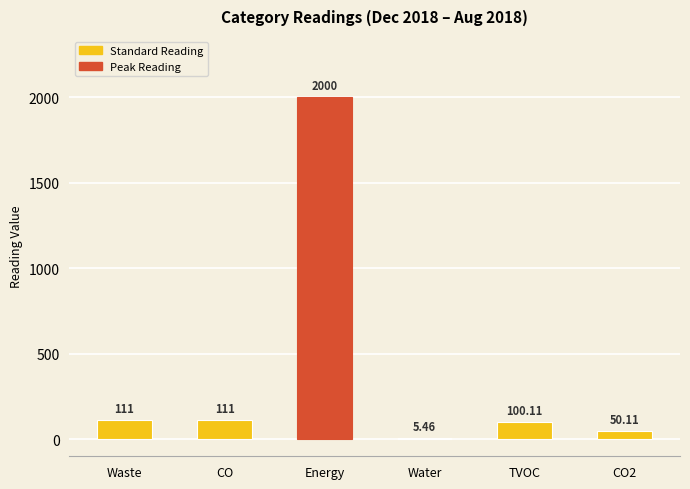

Between Water and Energy, which is larger?

Energy